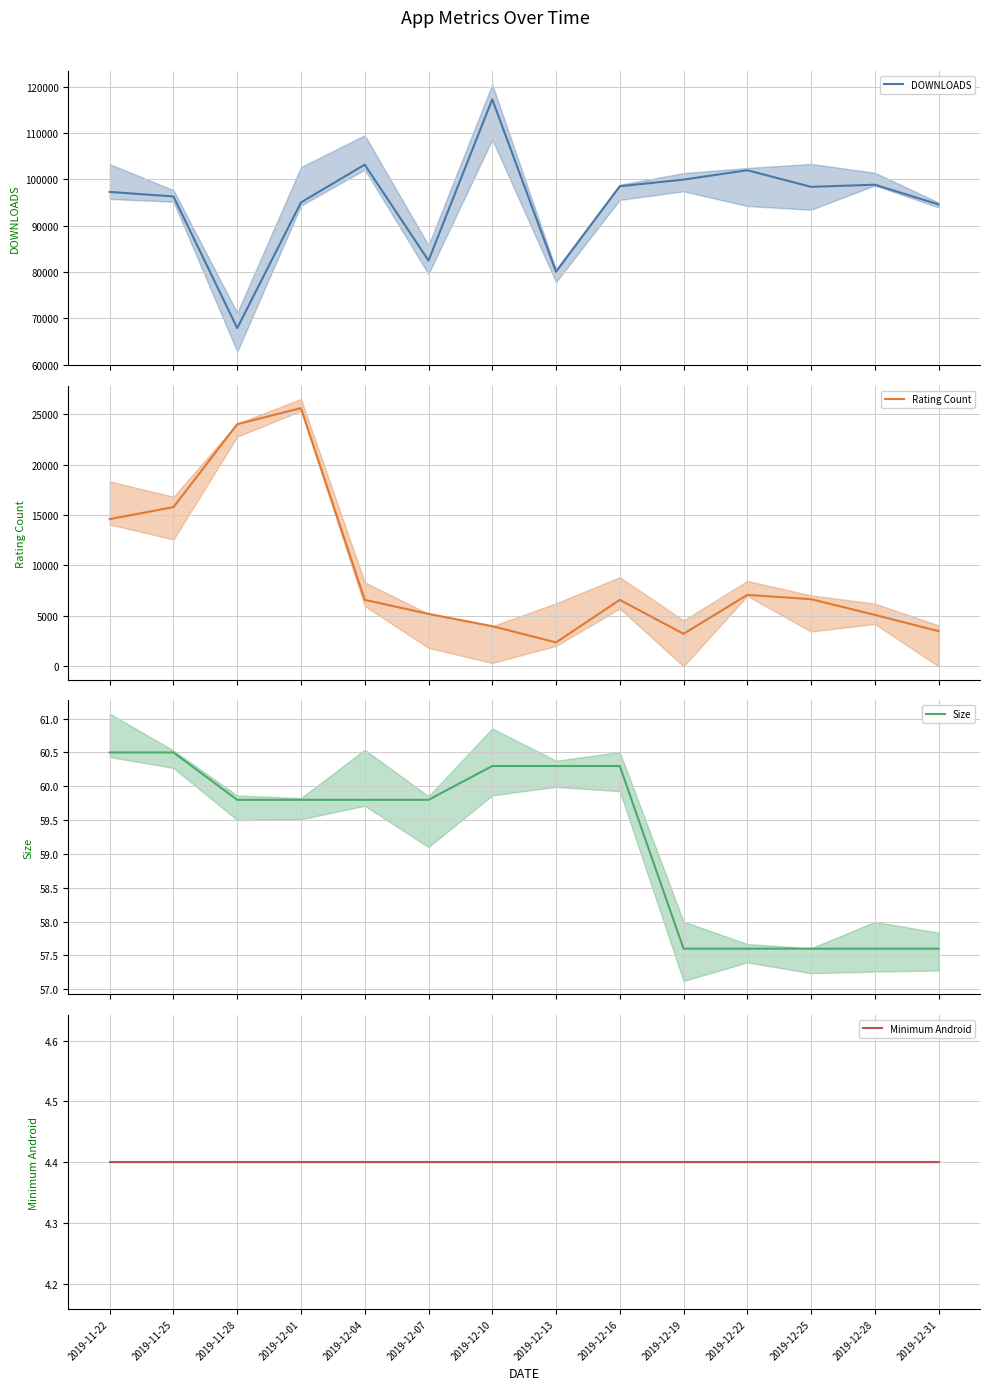

How many lines are shown in the chart?

4